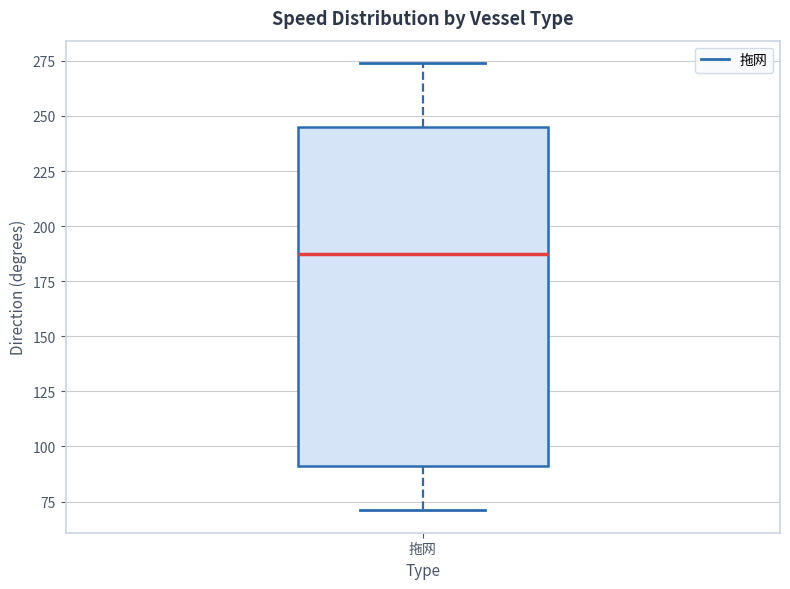

Read this box plot against the y-axis: the position of the median line, the range covered by the box, and the ends of both whiskers. The values are not printed on the chart, so give them approximately, as read against the axis.

median 190, box 90 to 245, whiskers 70 to 275